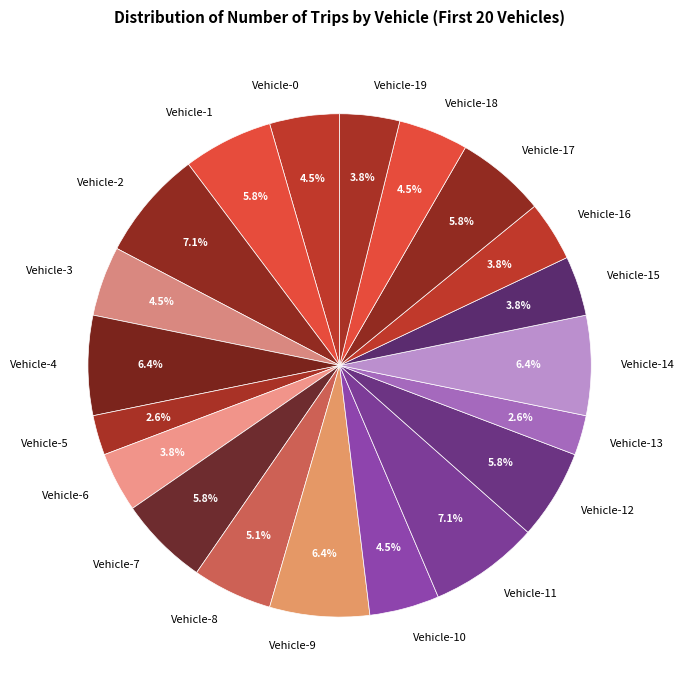

Count the number of slices in the pie.

20